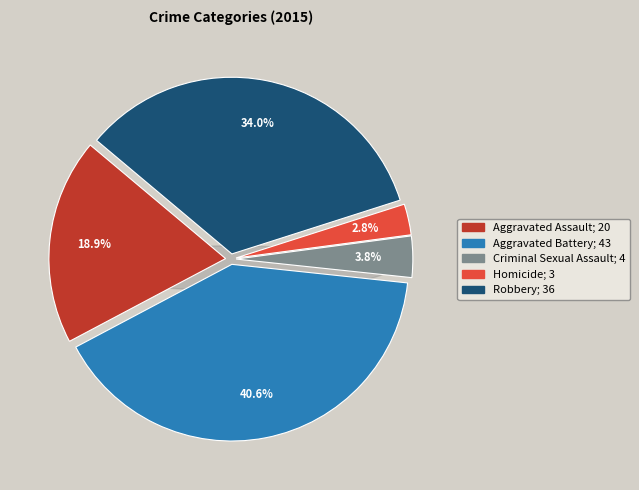

To the nearest percent, what is the difference between the Criminal Sexual Assault and Aggravated Battery slice percentages?

37%